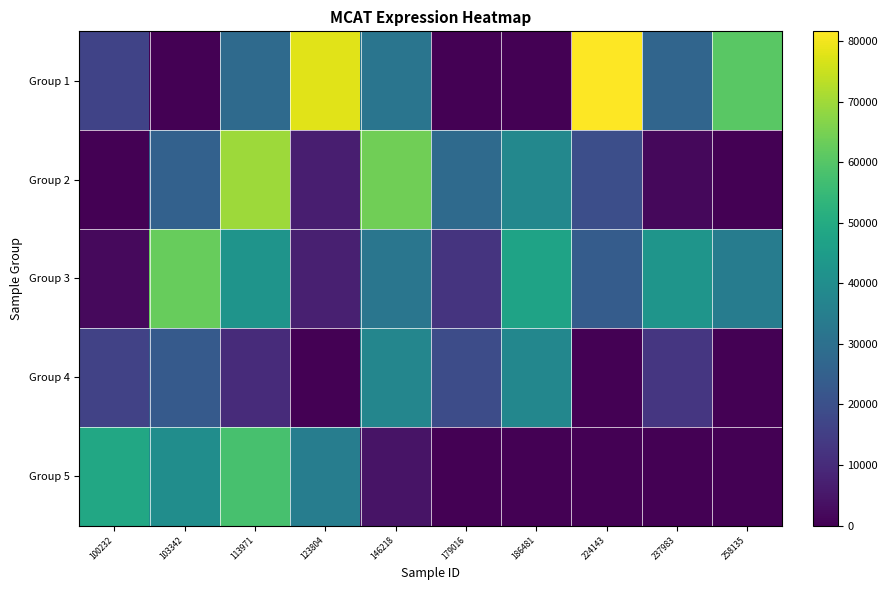

Between 258135 and 113971, which is larger?

258135